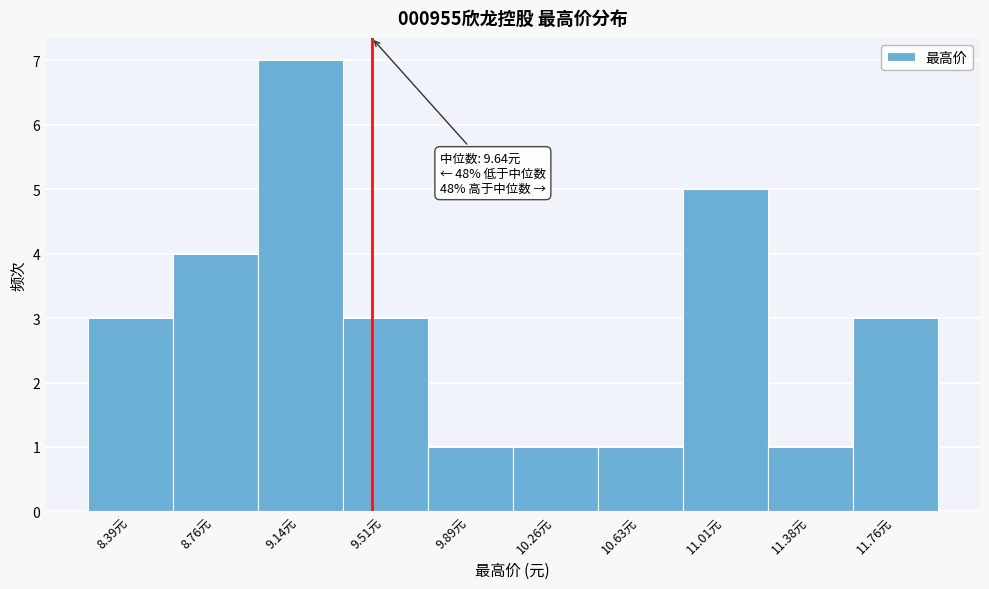

Reading right to left, transcribe all the data shown in this chart.

11.76元=3	11.38元=1	11.01元=5	10.63元=1	10.26元=1	9.89元=1	9.51元=3	9.14元=7	8.76元=4	8.39元=3